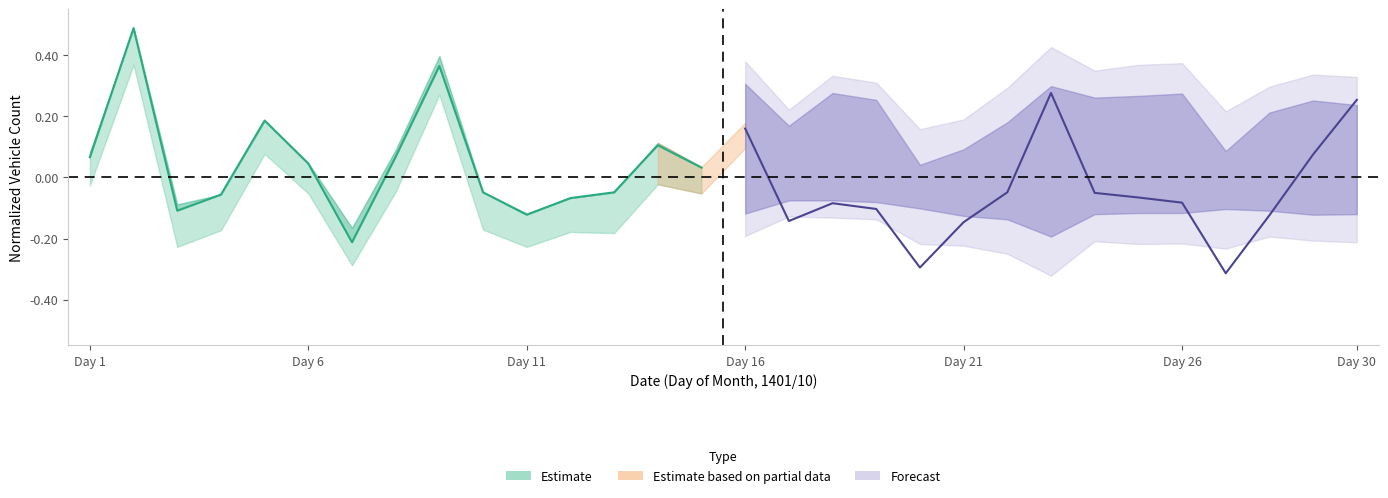

How many values in Forecast are below zero?

11